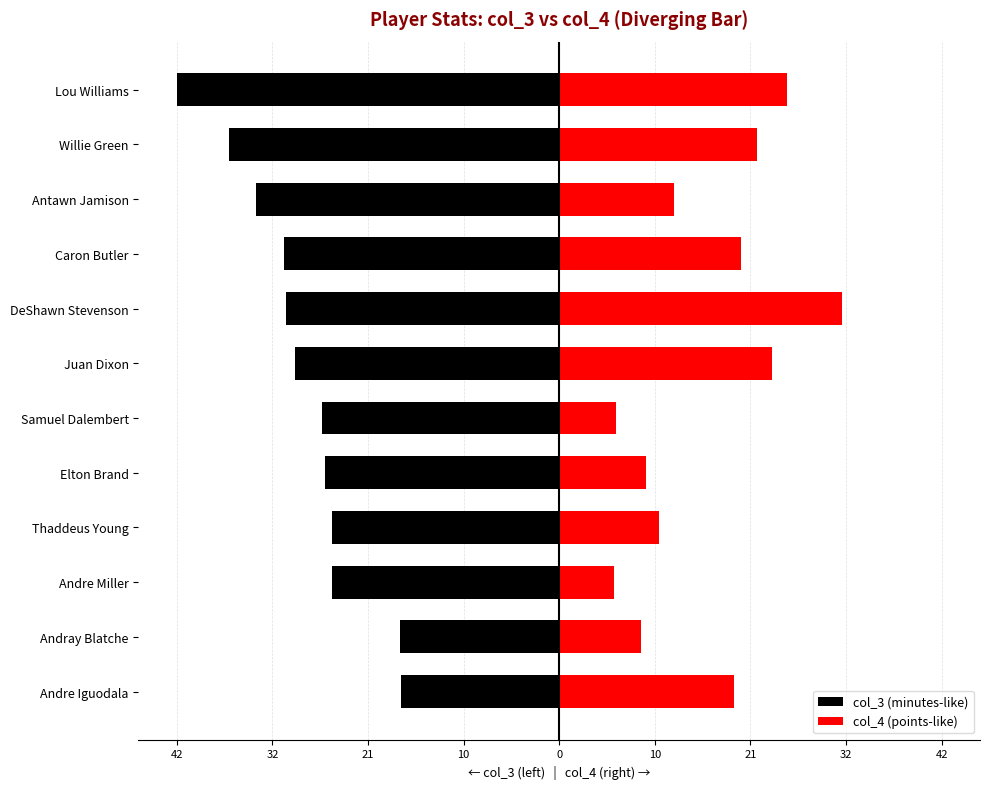

At Lou Williams, list the series in order from smallest to largest.

col_3 (minutes-like), col_4 (points-like)